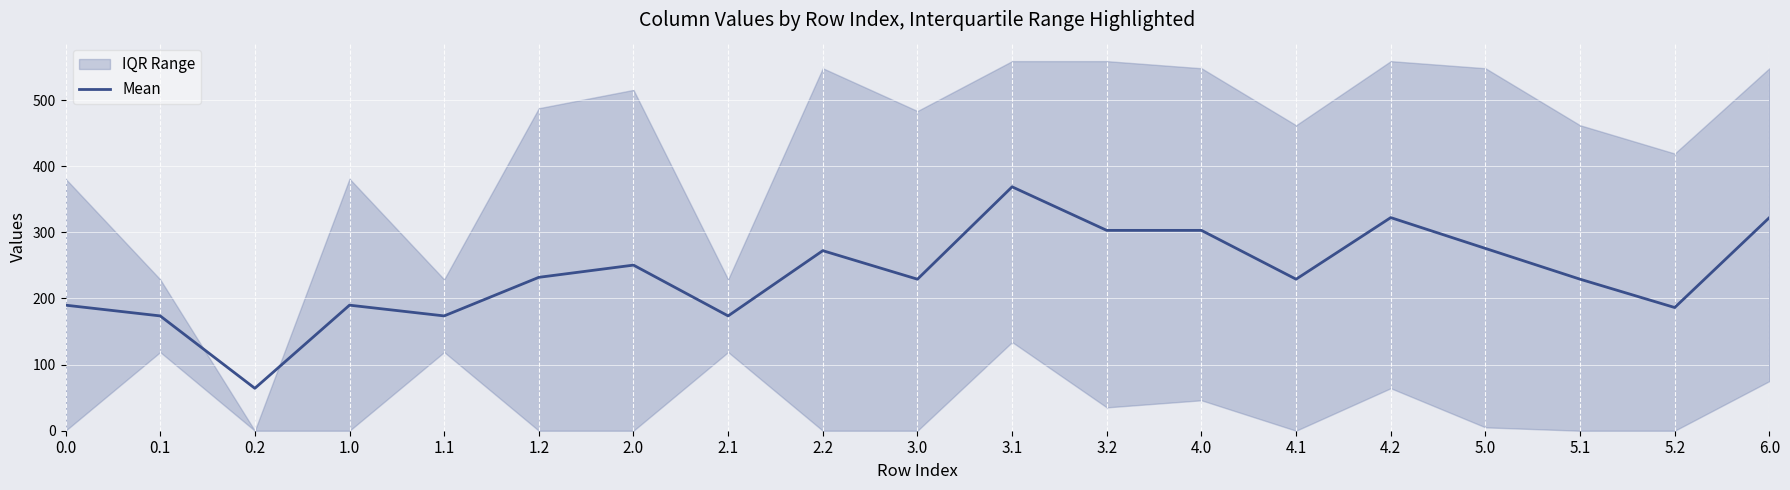

What is the difference between the values at 1.1 and 3.0?

55.5